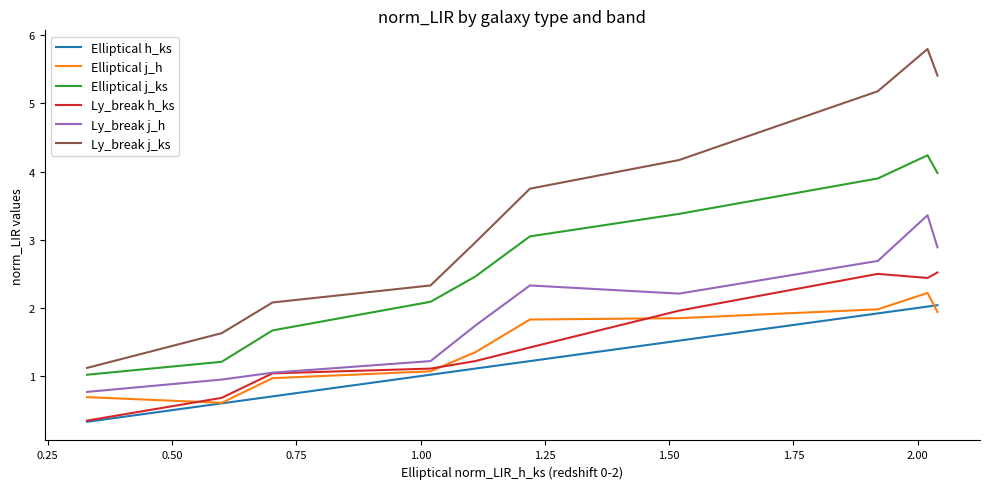

Which series has the largest range (max minus min)?

Ly_break j_ks